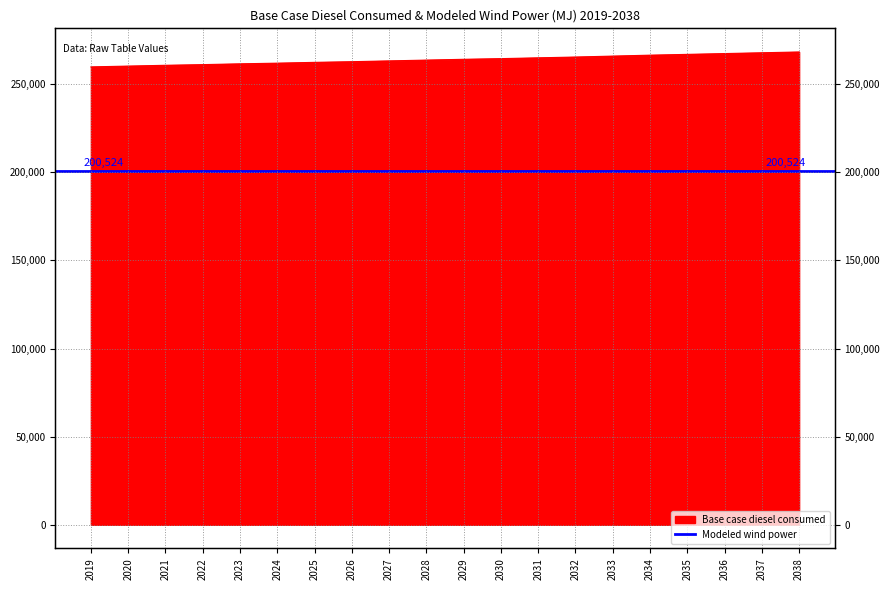

What is the value of the 3rd point from the left?

260708.6